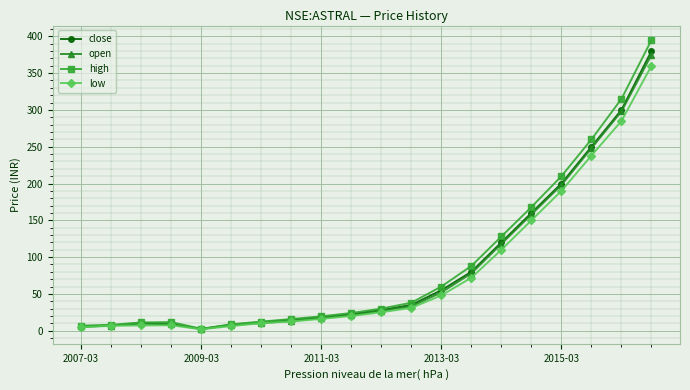

Which series has the largest range (max minus min)?

high